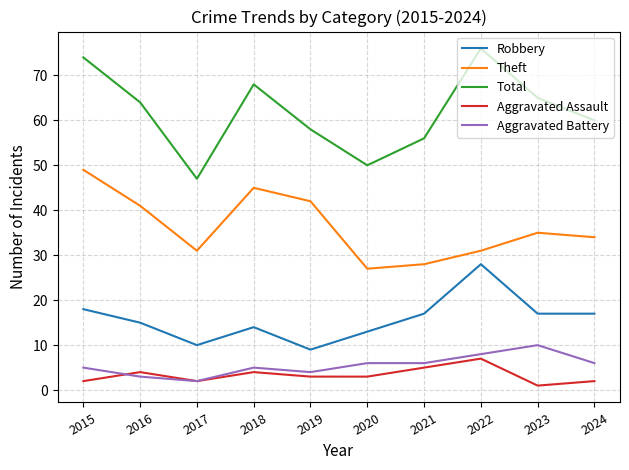

How many lines are shown in the chart?

5